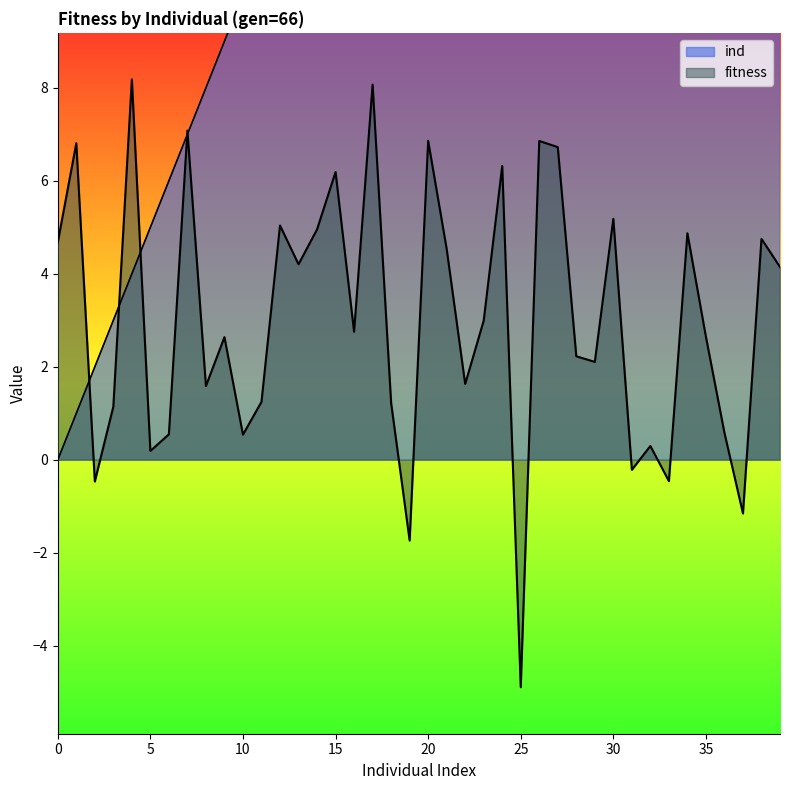

What are all the series names shown in the legend?

ind, fitness